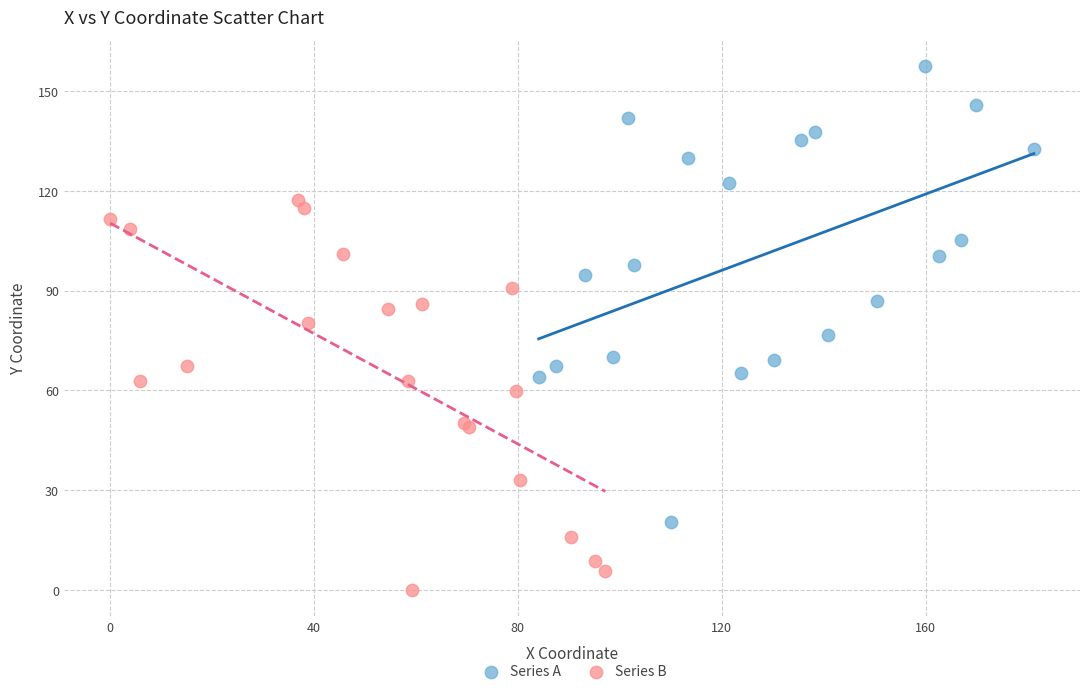

Which series has the widest spread of Y values?

Series A